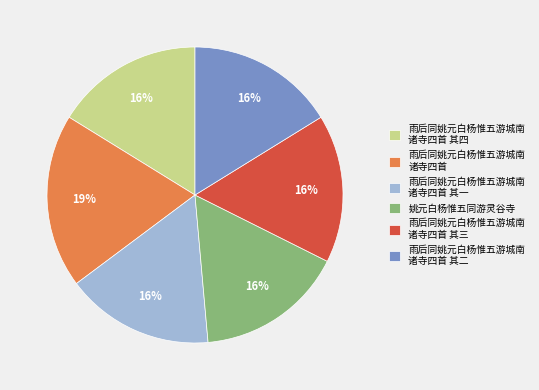

What percentage is the 姚元白杨惟五同游灵谷寺 slice, to the nearest percent?

16%